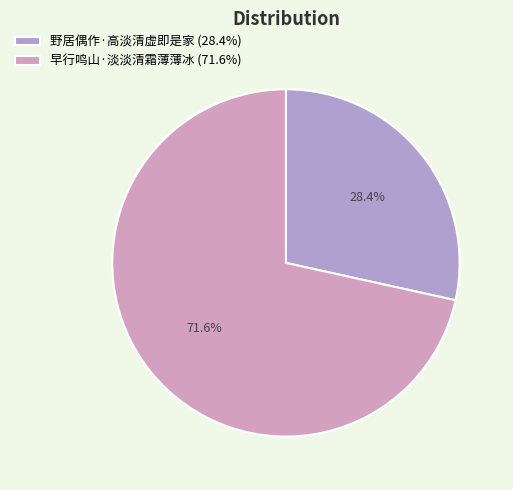

What portion of the pie excludes 野居偶作·高淡清虚即是家?

71.6%